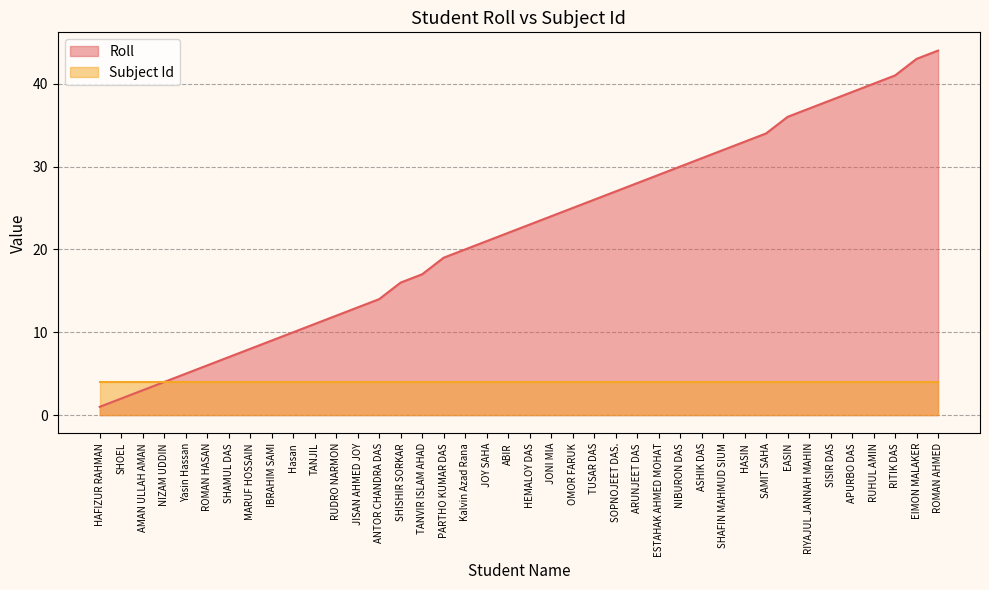

True or false: there are more than 0 points higher than both neighbors.

False